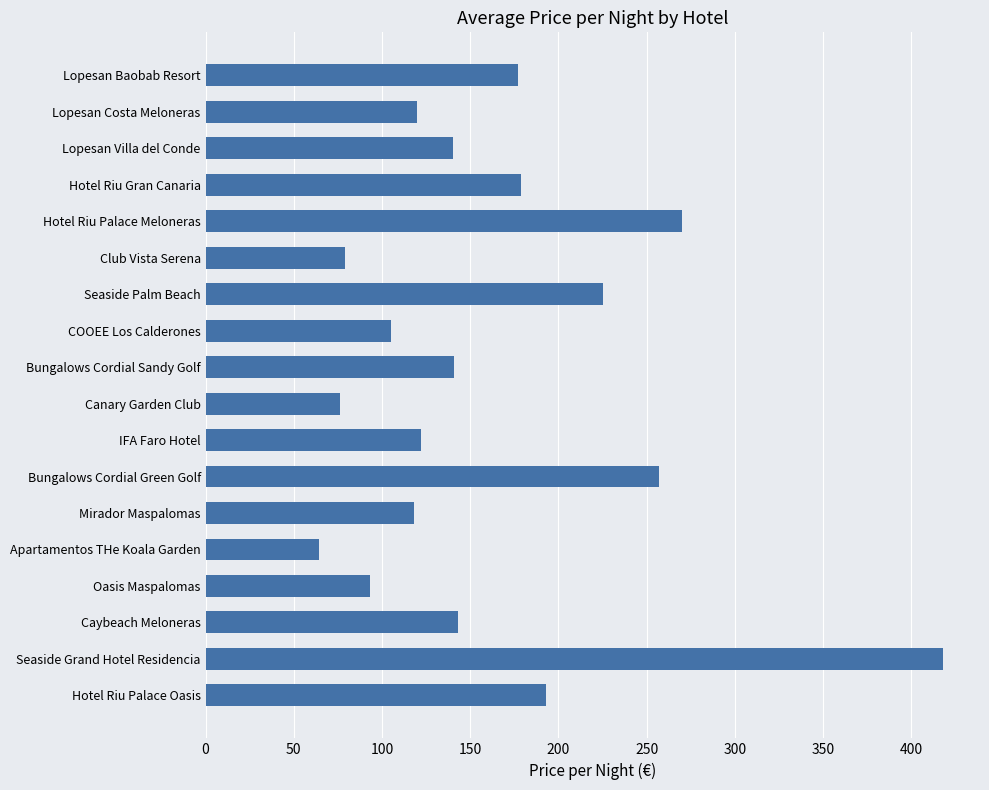

Approximately how many times larger is the value at Seaside Palm Beach compared to COOEE Los Calderones?

2.1